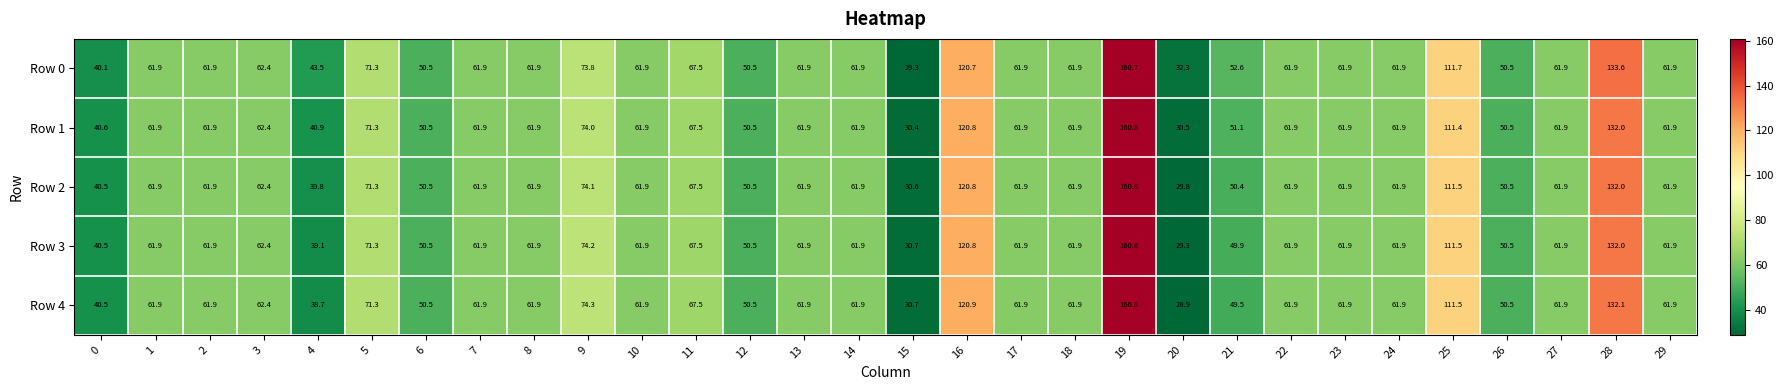

True or false: Row 2 has a value of 62.4 at 3.

True